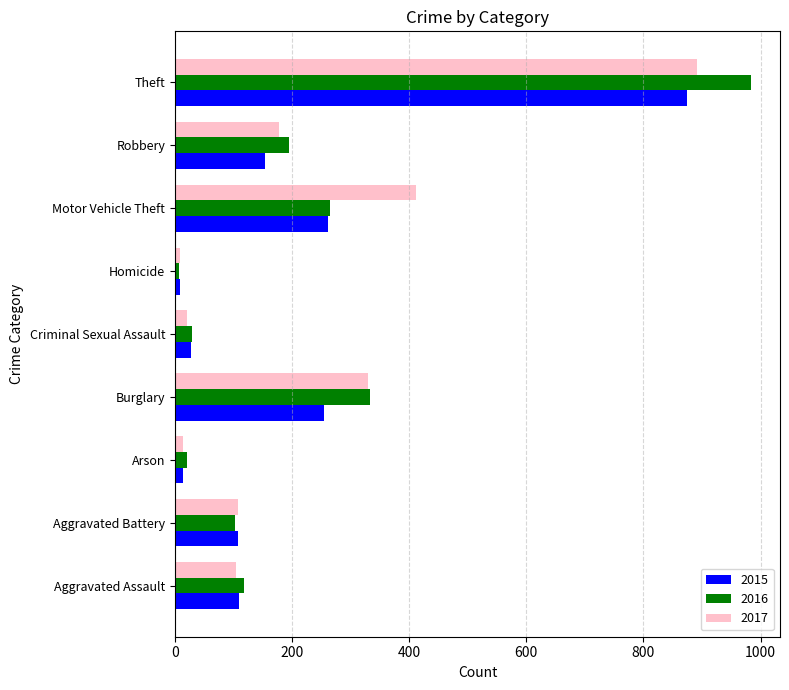

What is the spread (max minus min) of values at Aggravated Assault?

13